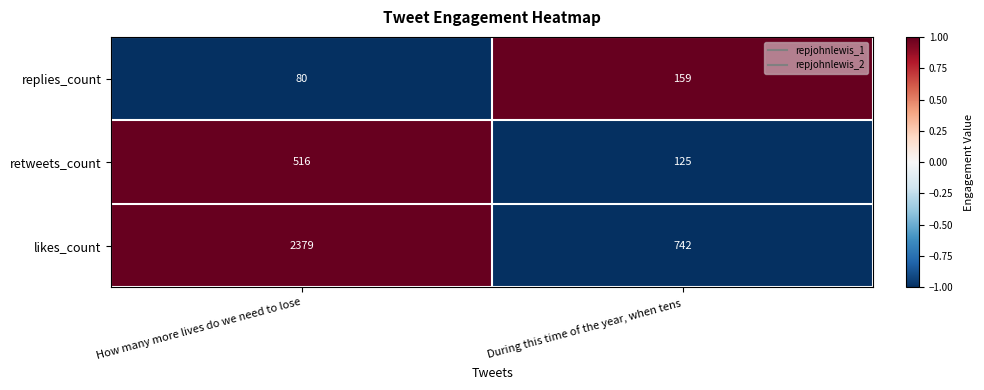

Reading left to right, transcribe all the data shown in this chart.

replies_count: How many more lives do we need to lose=80	During this time of the year, when tens=159
retweets_count: How many more lives do we need to lose=516	During this time of the year, when tens=125
likes_count: How many more lives do we need to lose=2379	During this time of the year, when tens=742